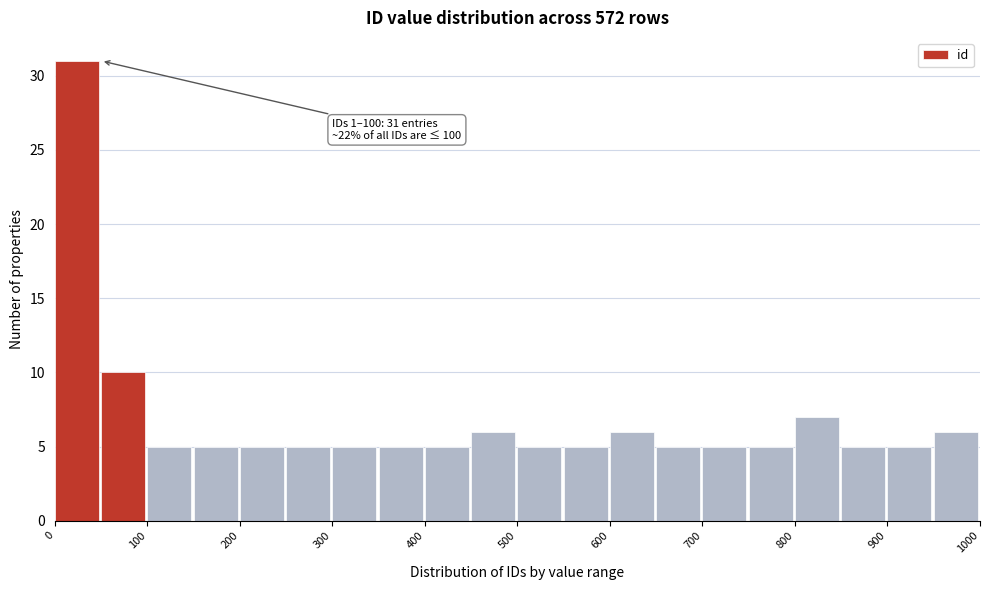

Over which range of the x-axis is the bar tallest?

0 to 50